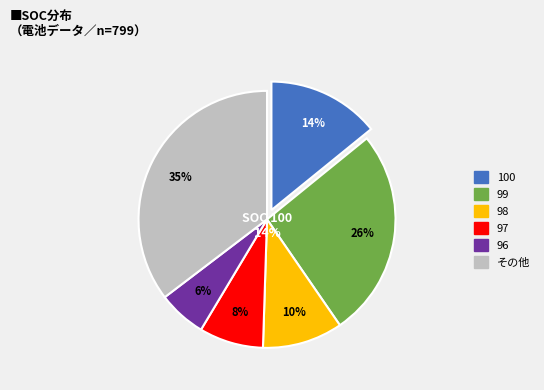

Is the sum of 98 and 95 greater than half?

No